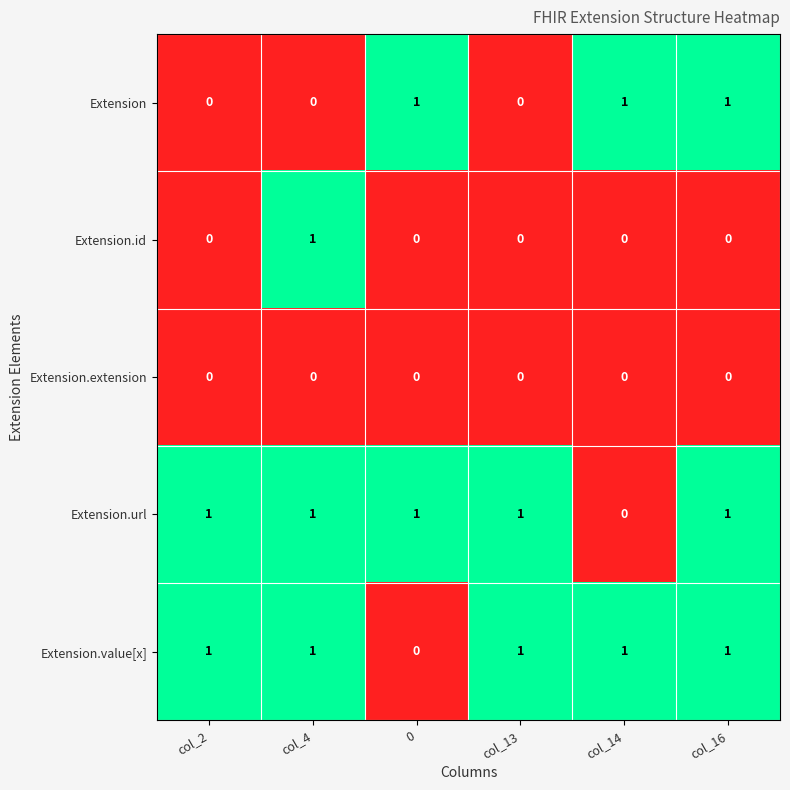

Is the value of Extension.extension at col_16 greater than the value of Extension.value[x] at col_4?

No